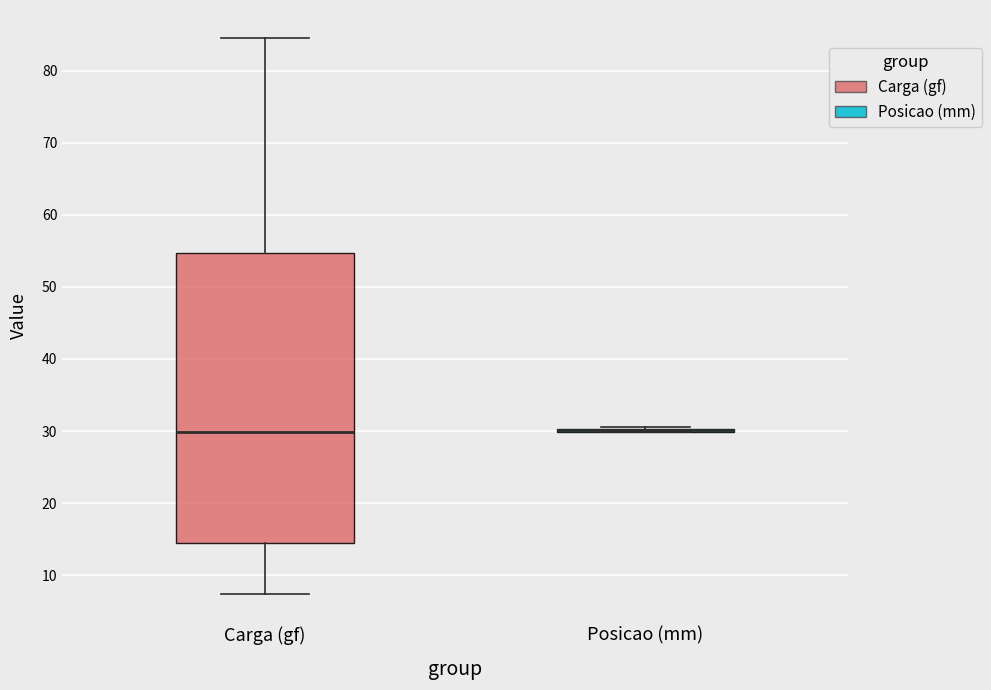

Where does the lower whisker of the box for Carga (gf) end on the y-axis? The values are not printed on the chart, so give them approximately, as read against the axis.

7